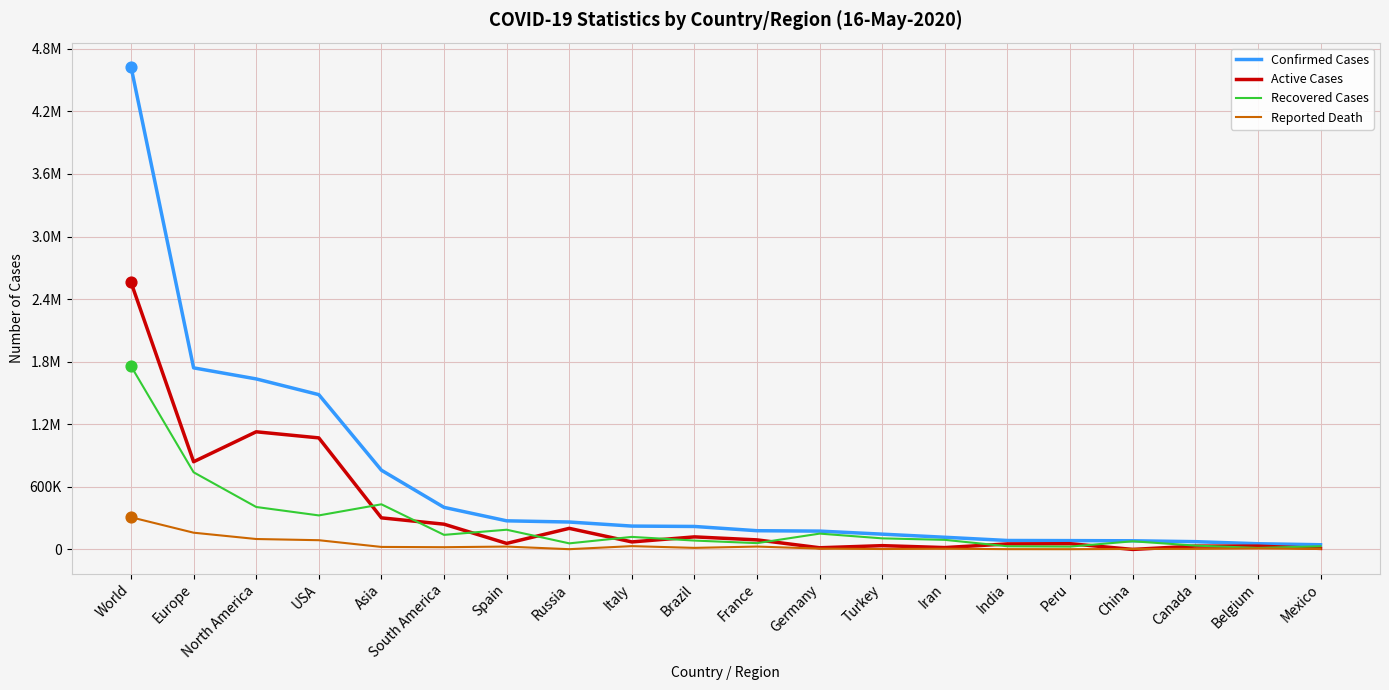

At how many categories does at least one series exceed 3713692?

1